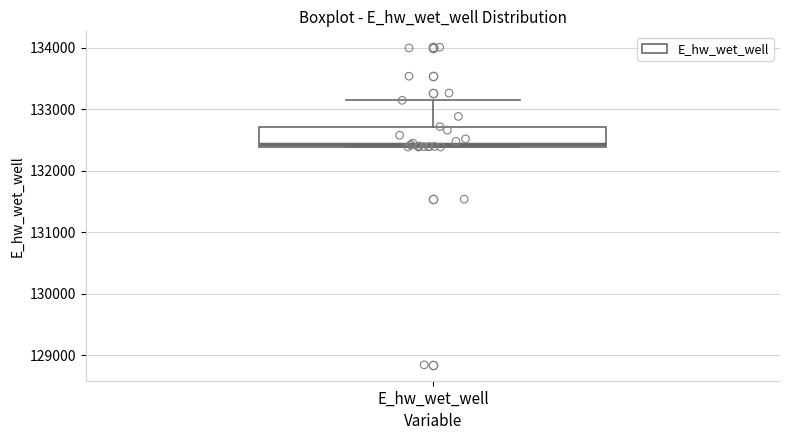

Transcribe this box plot: give where the median line is, the range the box spans, and where the two whiskers end, as read against the y-axis. The values are not printed on the chart, so give them approximately, as read against the axis.

median 132400 (just above the box's lower edge), box 132400 to 132700, whiskers 132400 to 133100